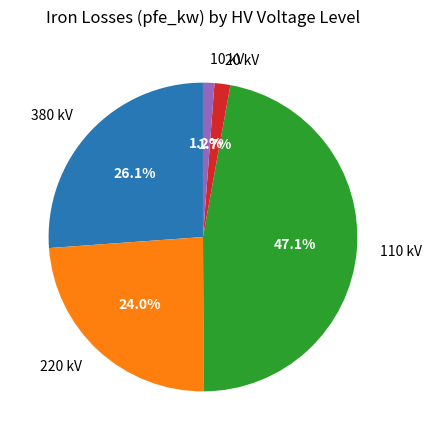

How many slices are in this pie chart?

5